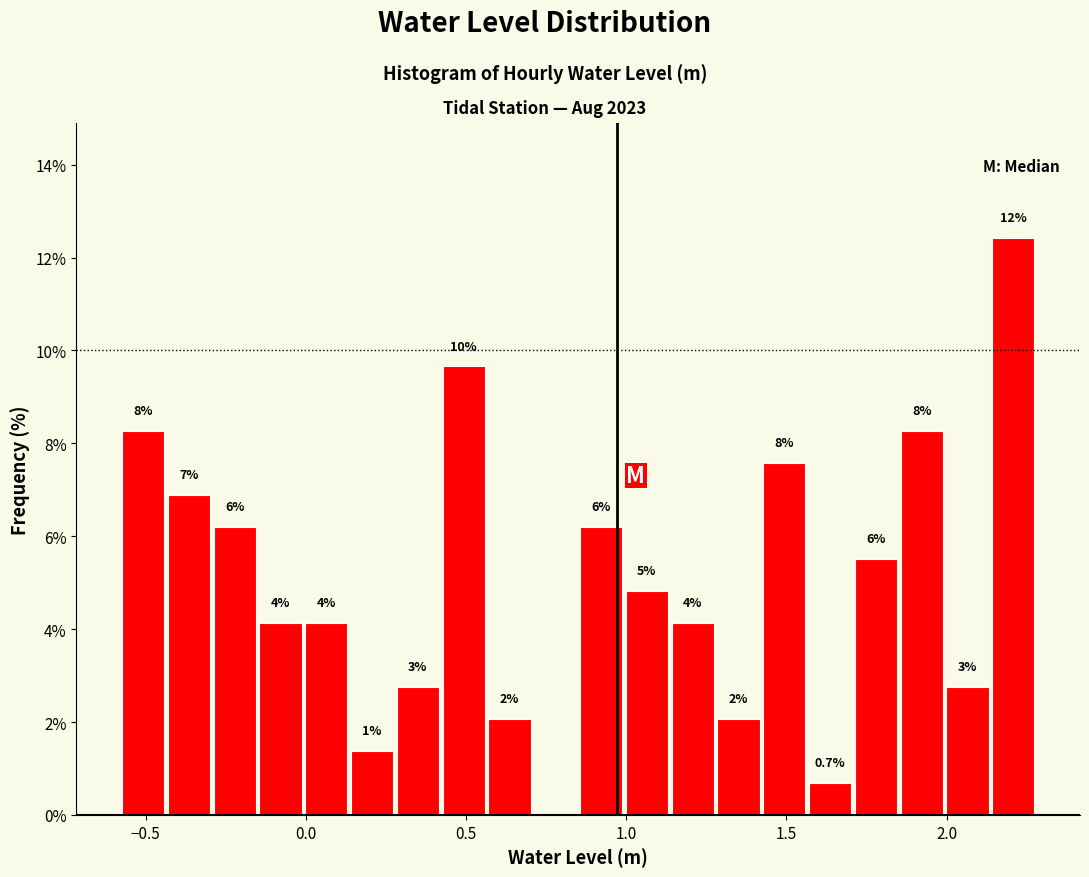

Read against the x-axis, roughly where is the centre of the tallest bar?

2.20